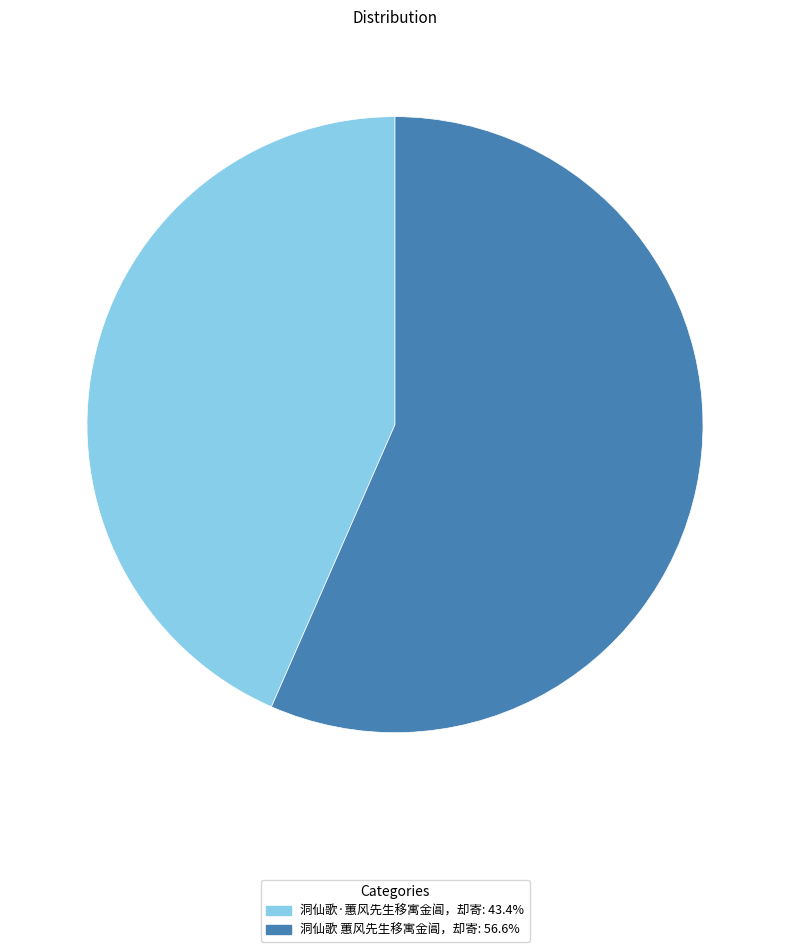

Is it true that 洞仙歌·蕙风先生移寓金阊，却寄 is 53% of the pie?

False